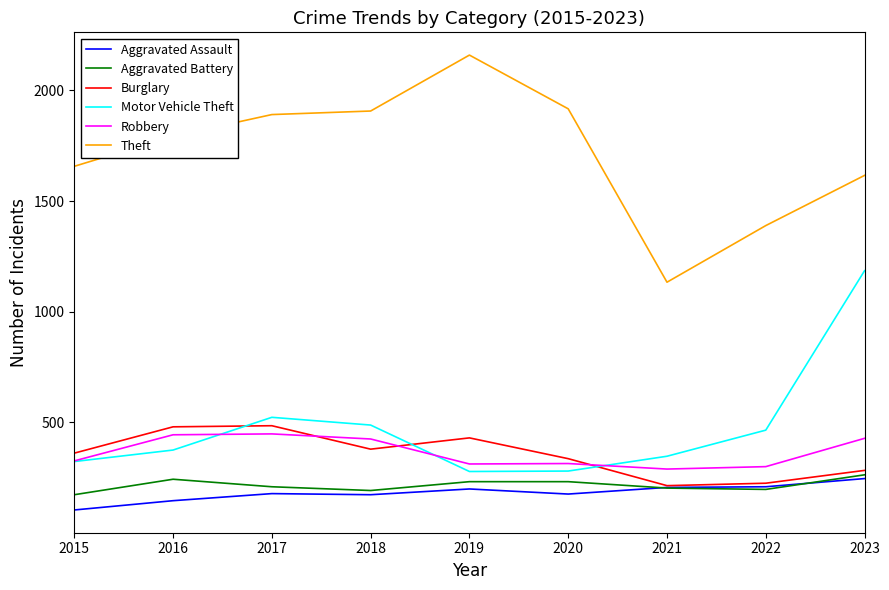

Does the chart have visible grid lines?

No